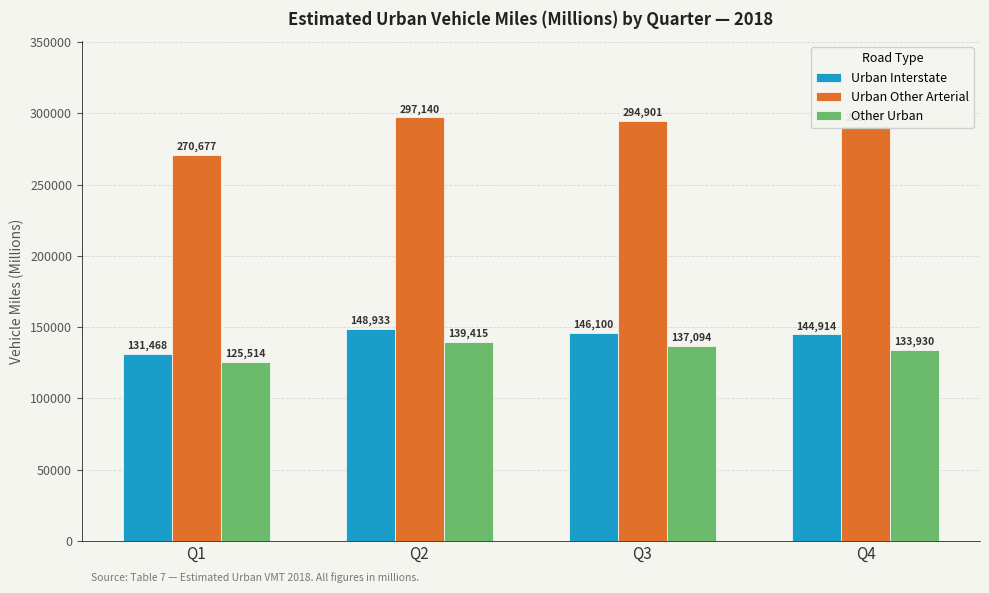

At which label is Urban Interstate closest to 140200?

Q4